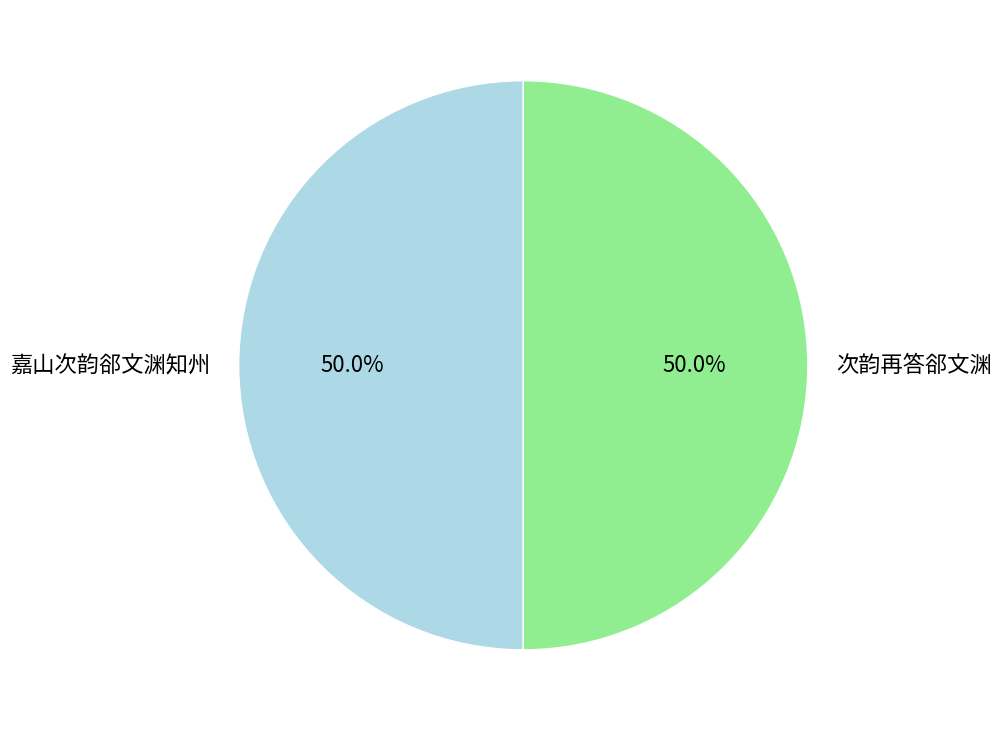

What percentage is NOT represented by 嘉山次韵郤文渊知州?

50.0%